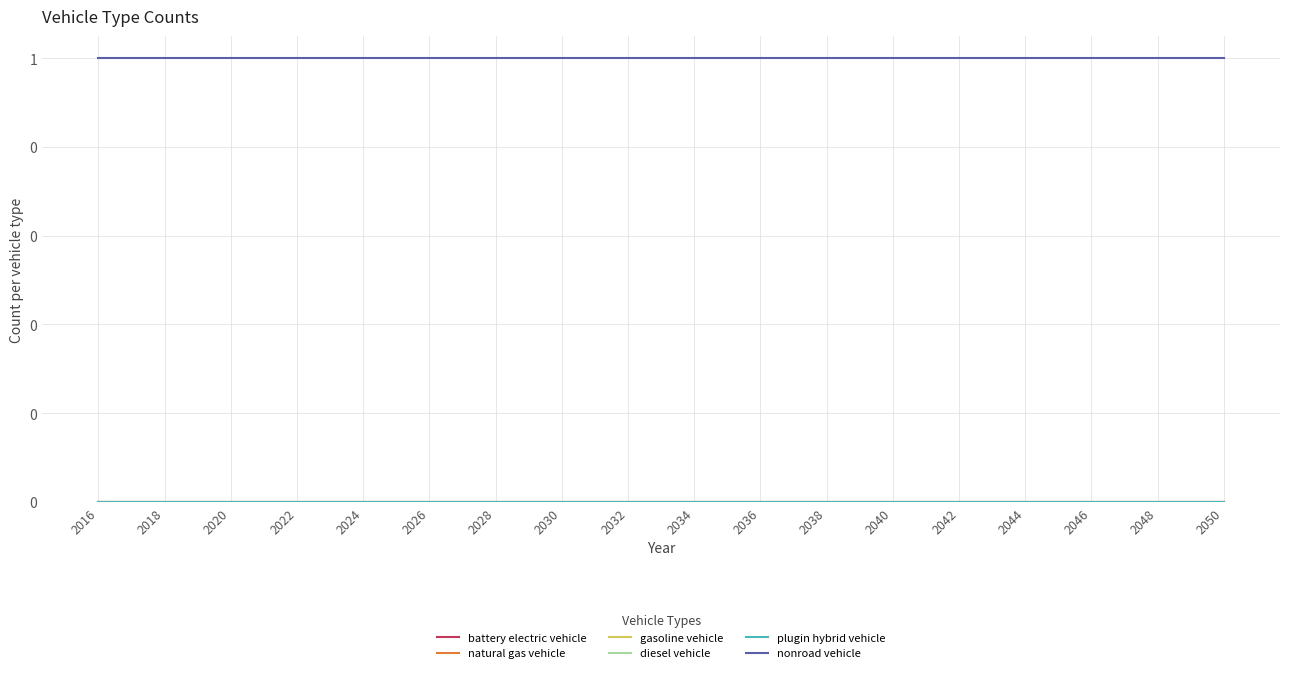

Is this an area chart (filled region under the line)?

No